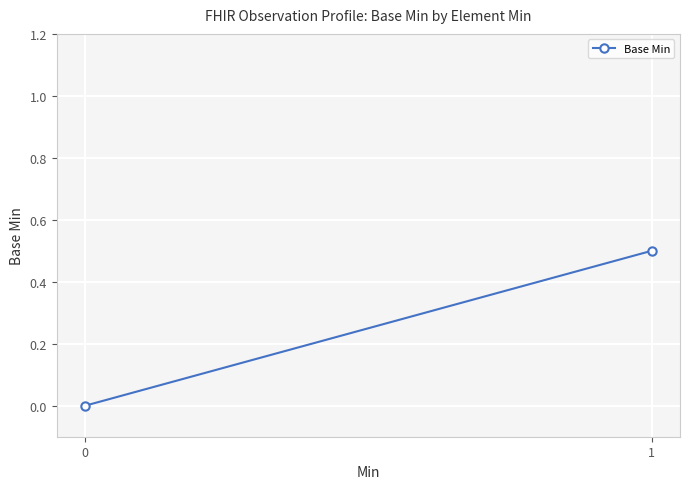

What is the change in value from 0 to 1?

+0.5